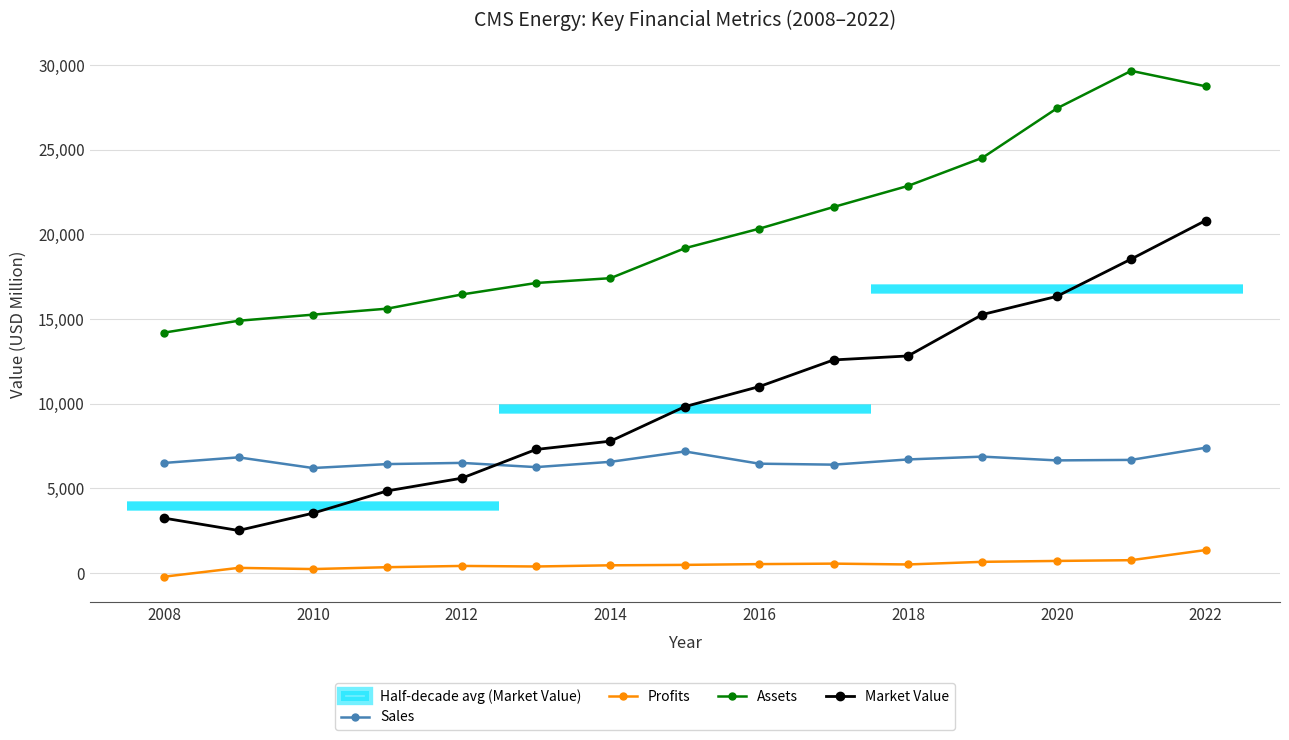

True or false: Assets and Profits cross at least once.

False